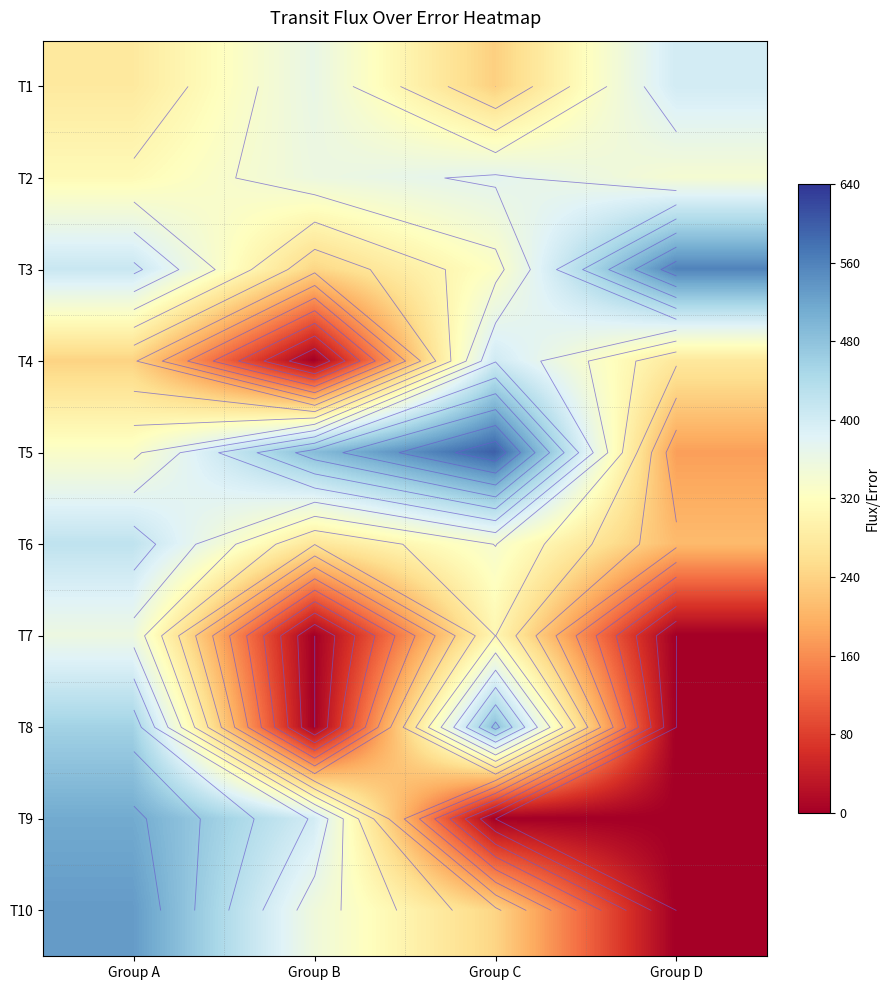

The T9 series shows 0.0 at Group D. True or false?

True